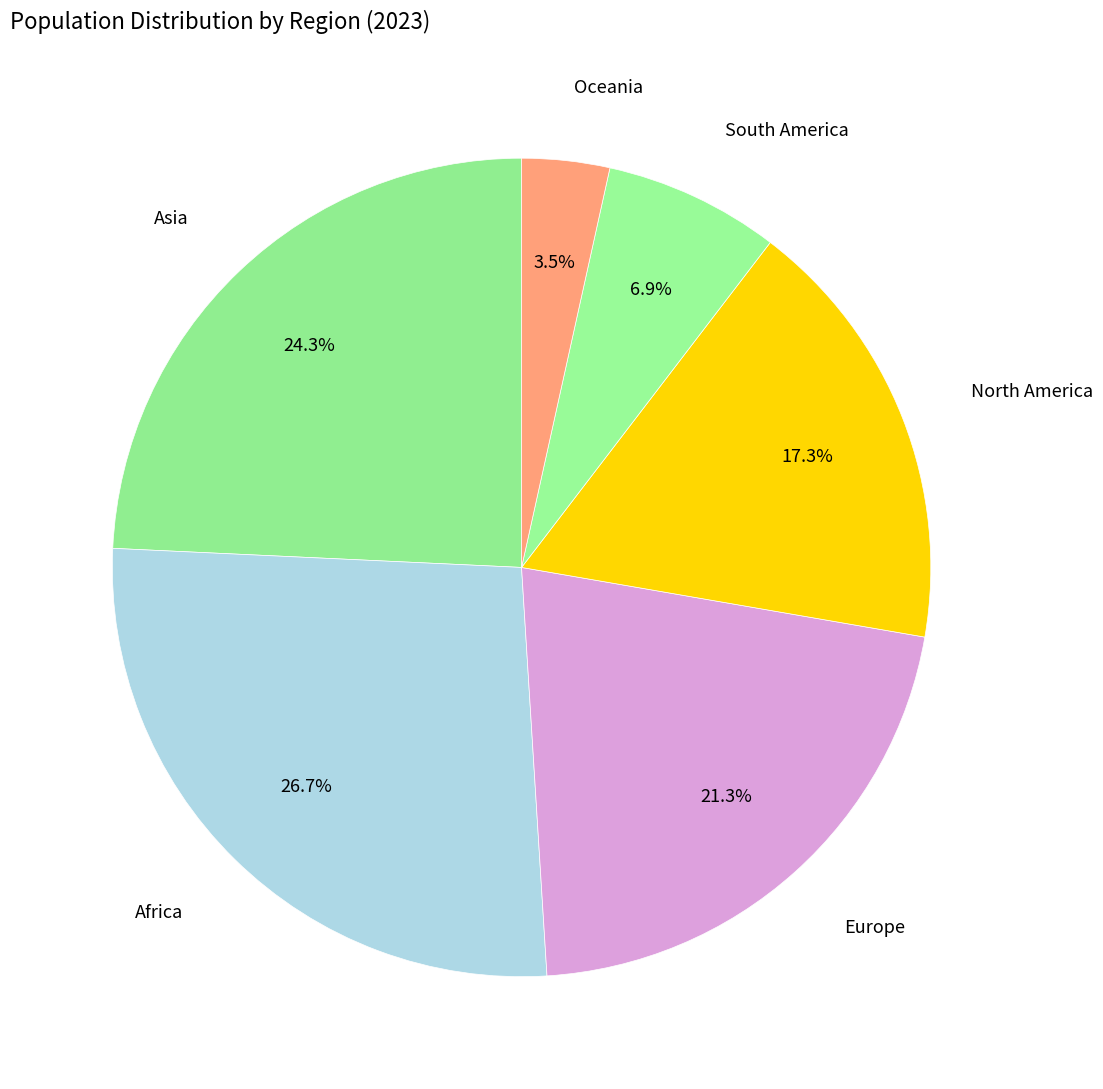

To the nearest percent, what is the difference between the largest and smallest slice percentages?

23%